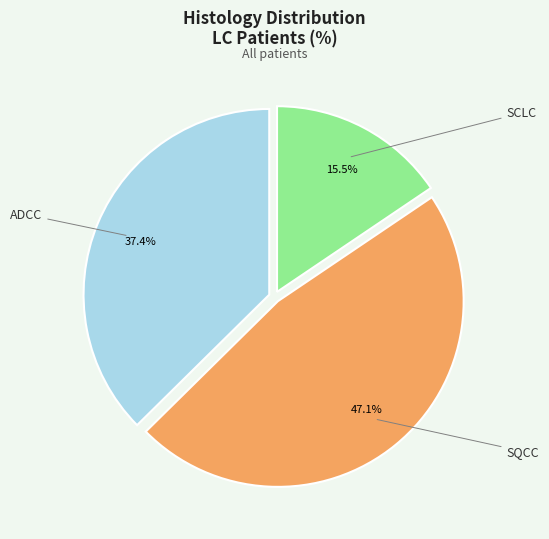

Does any single category account for the majority?

No